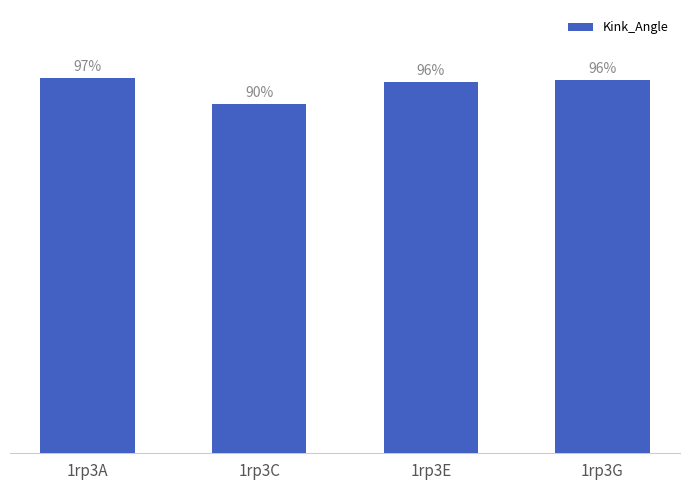

Are the bars horizontal?

No